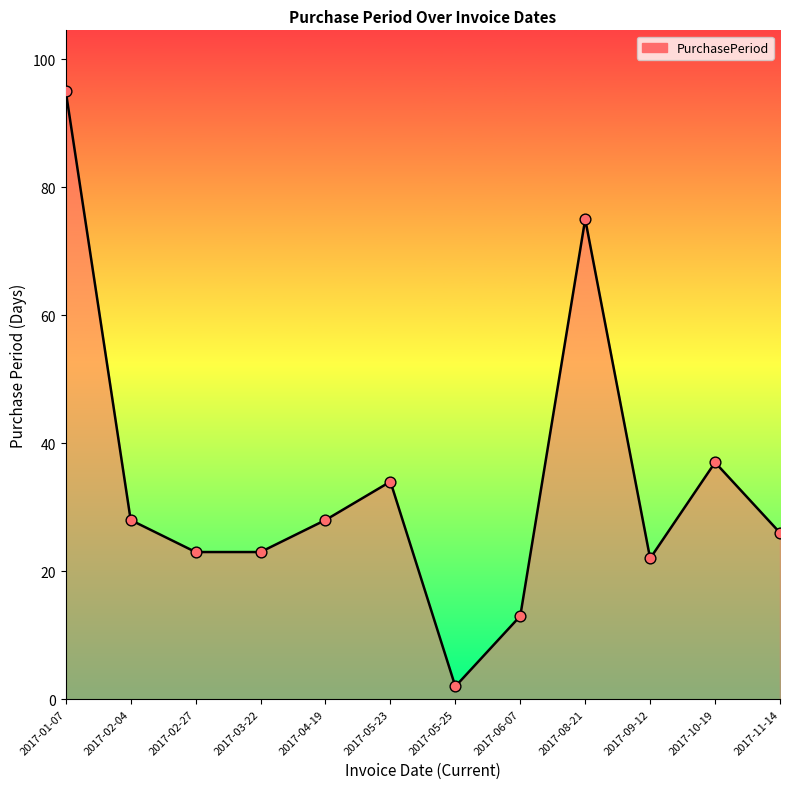

What is the change in value from 2017-09-12 to 2017-10-19?

+15